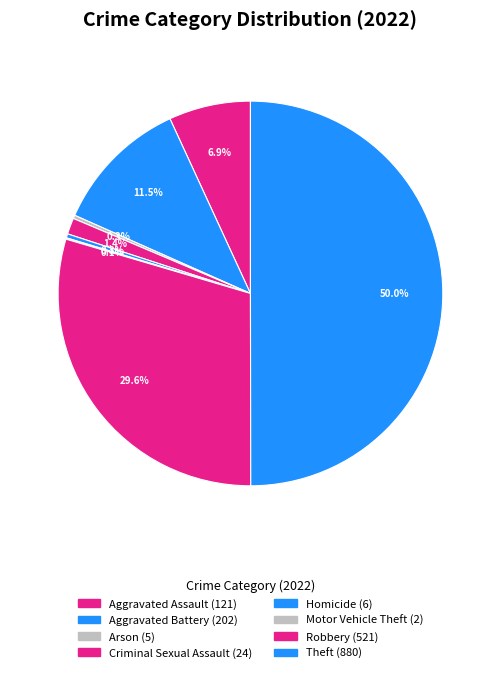

To the nearest percent, what is the difference between the largest and smallest slice percentages?

50%